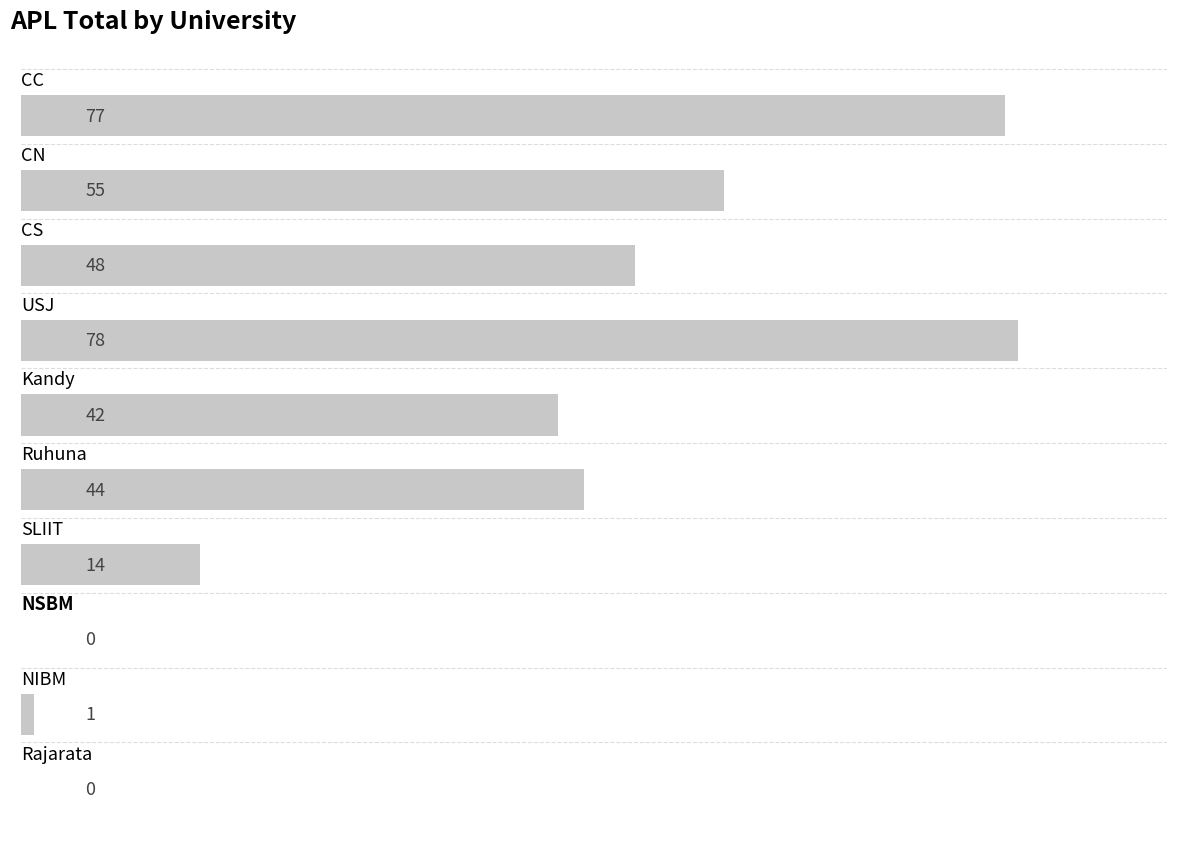

What is the sum of all values?

359